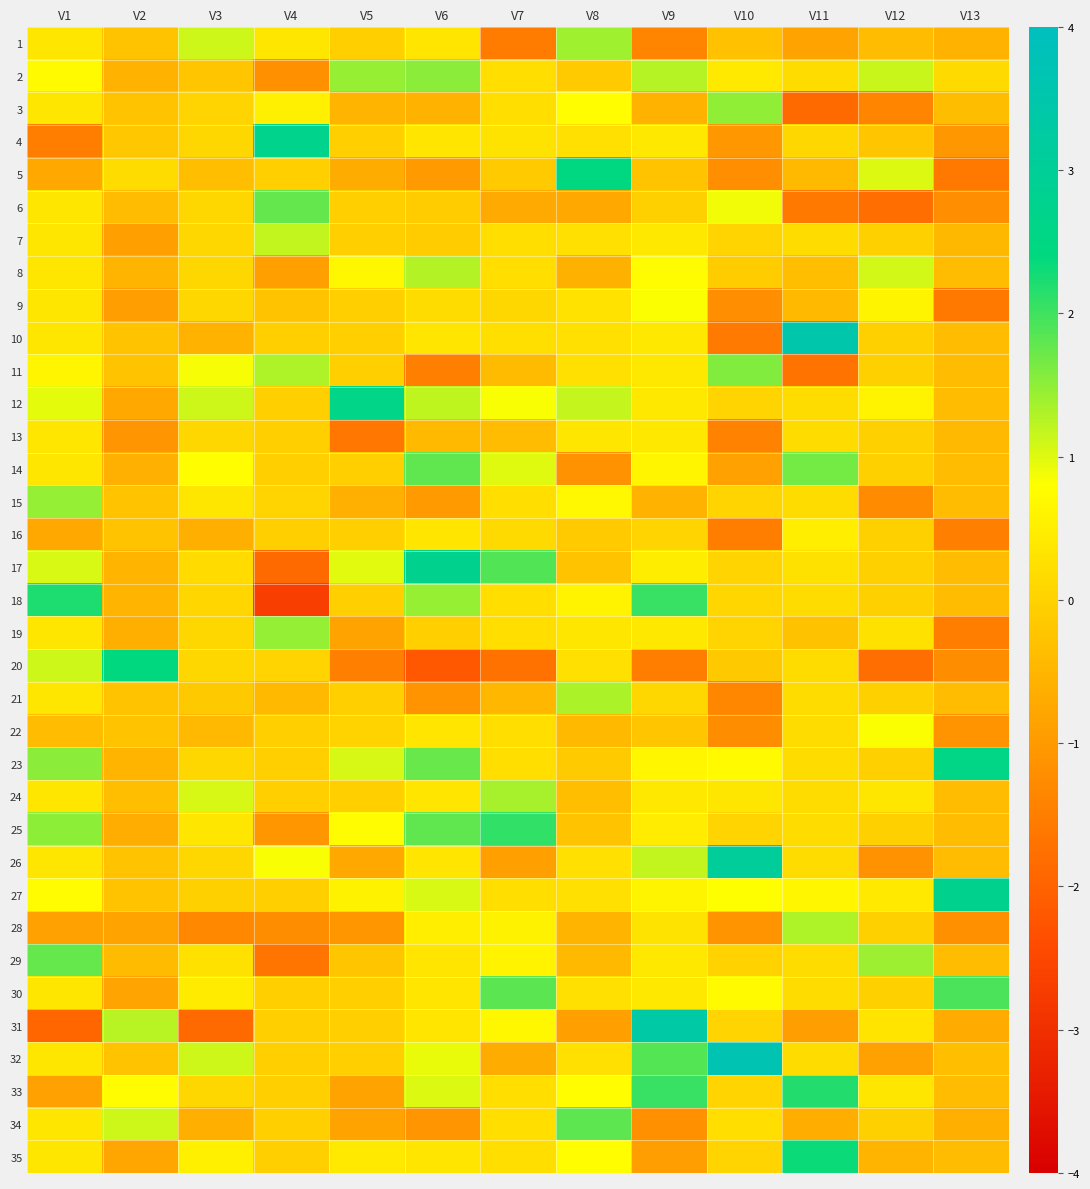

At how many categories does at least one series exceed 3?

3